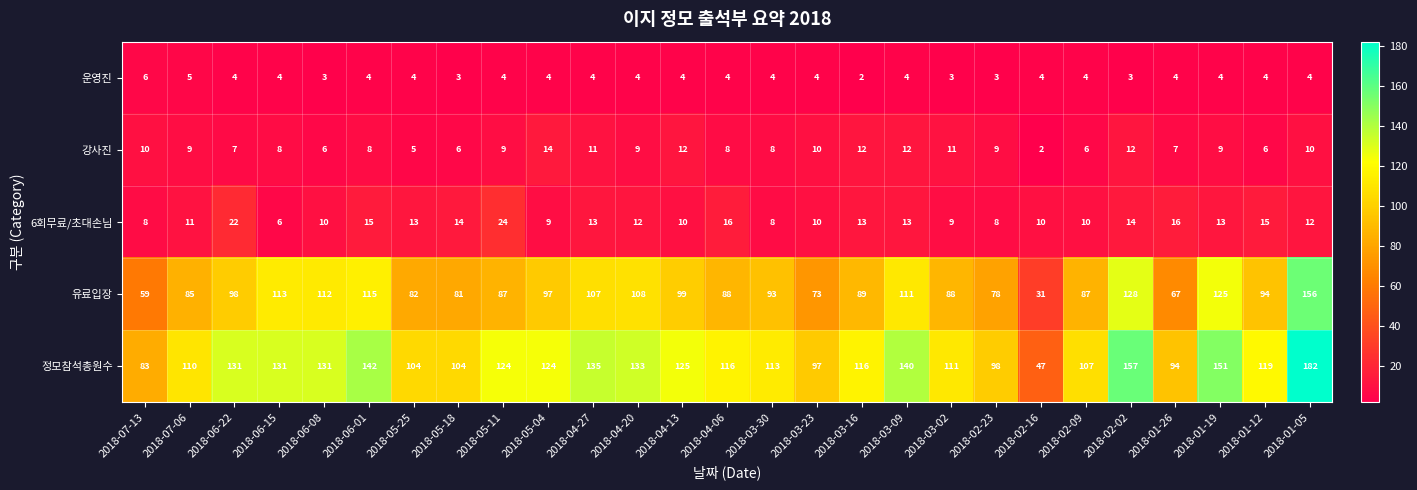

The value of 유료입장 at 2018-05-04 is 97. True or false?

True